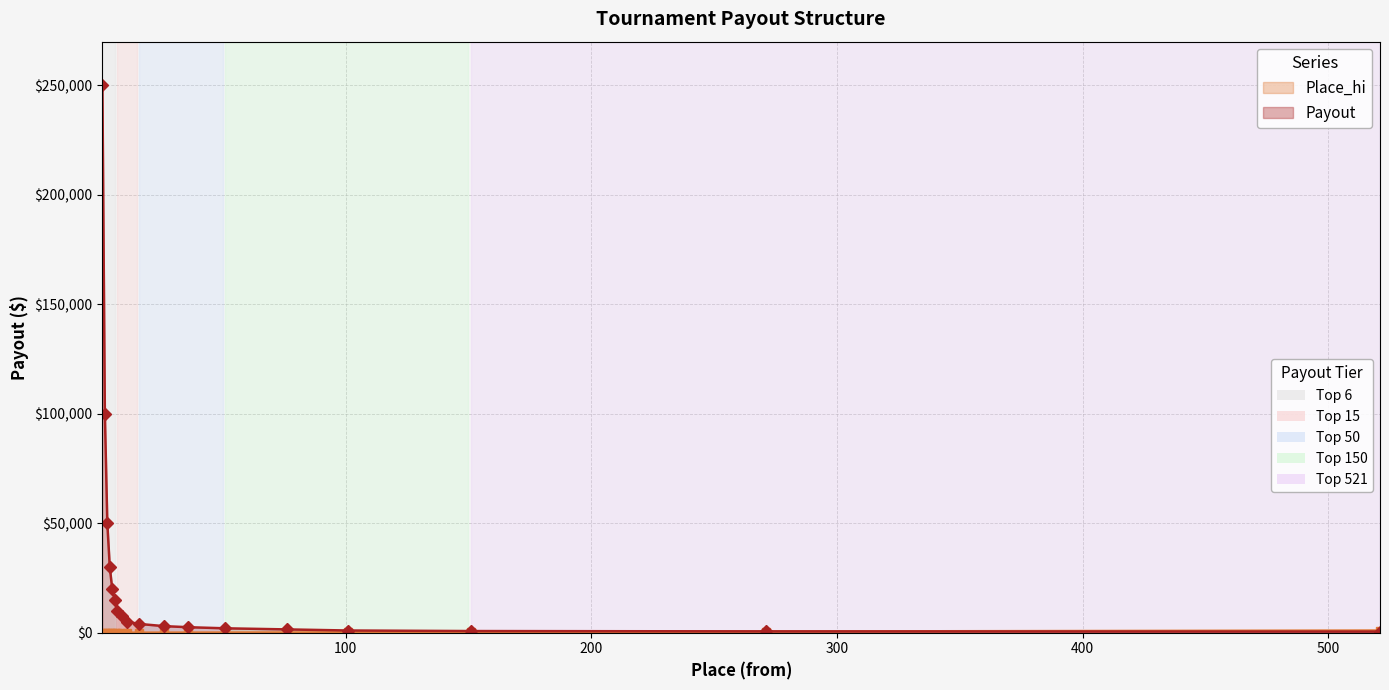

Rank the series by their maximum value, from lowest to highest.

Place_hi, Payout